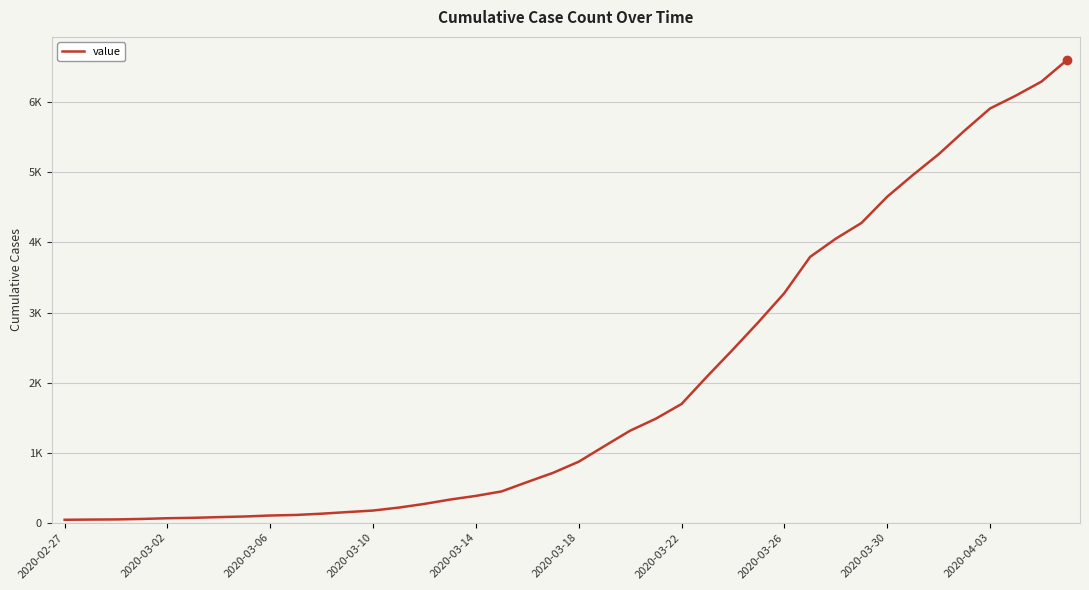

Is this an area chart (filled region under the line)?

No